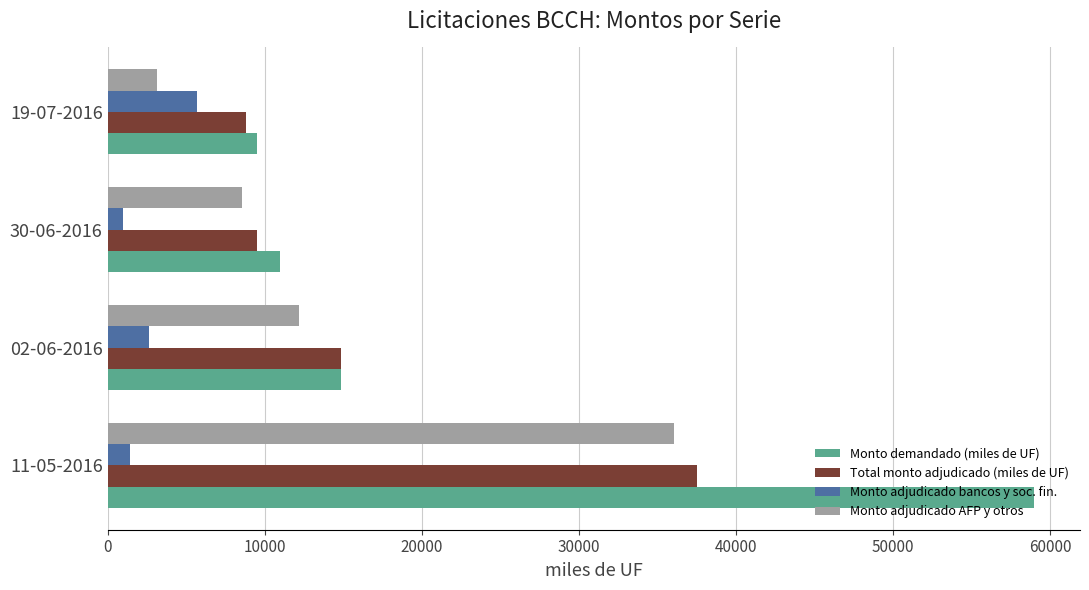

List the labels in order of Monto demandado (miles de UF) value, smallest first.

19-07-2016, 30-06-2016, 02-06-2016, 11-05-2016